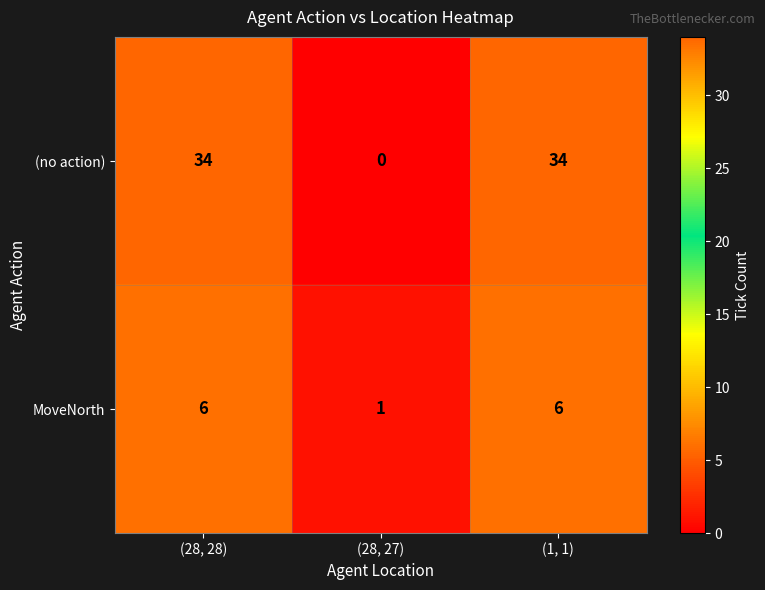

Where is MoveNorth nearest to the value 3?

(28, 27)